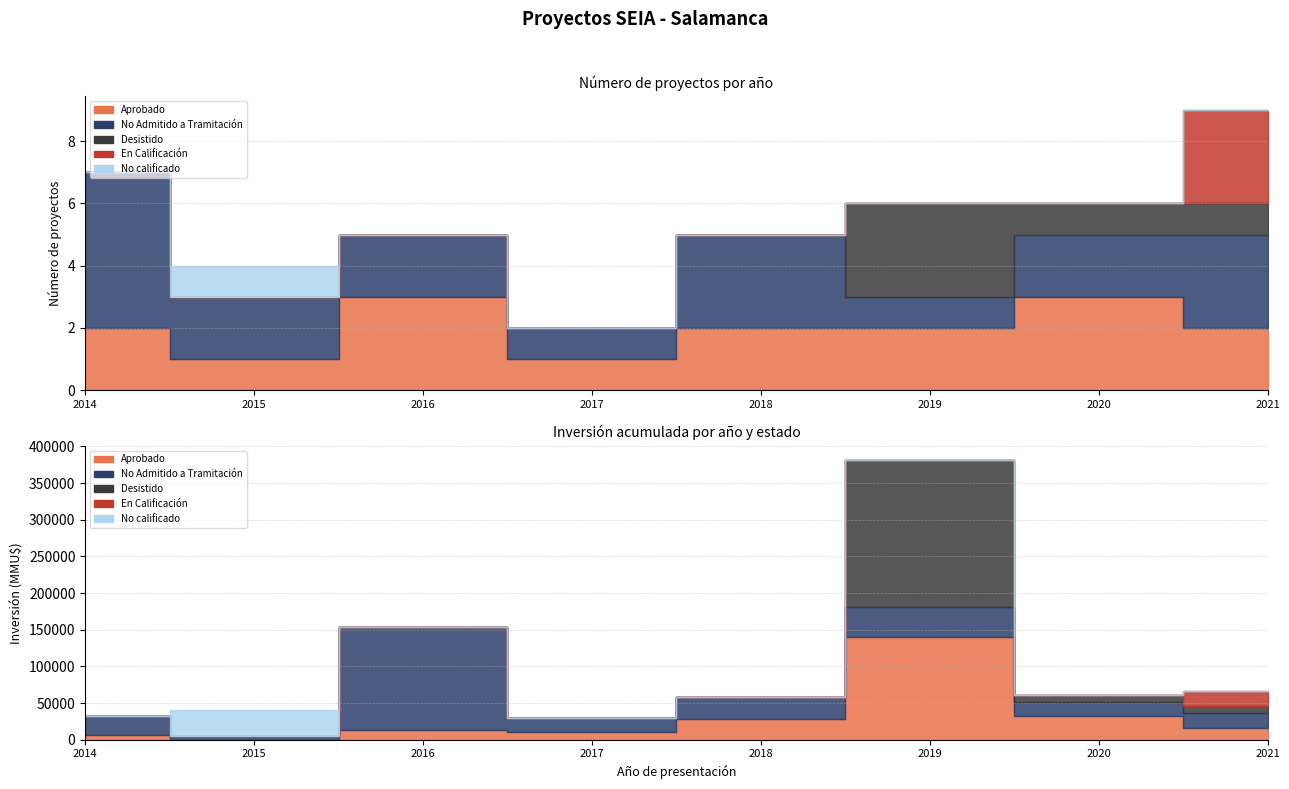

What is the difference between the maximum and minimum values in the En Calificación series?

3